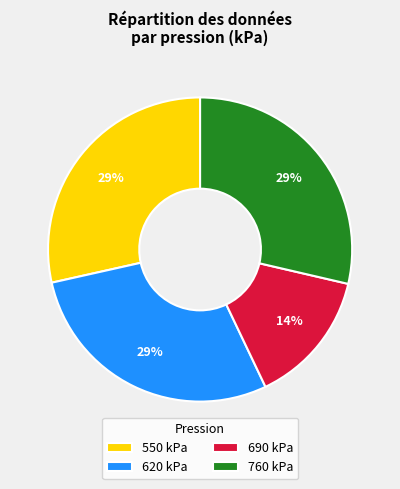

What is the smallest slice in the pie chart?

690 kPa